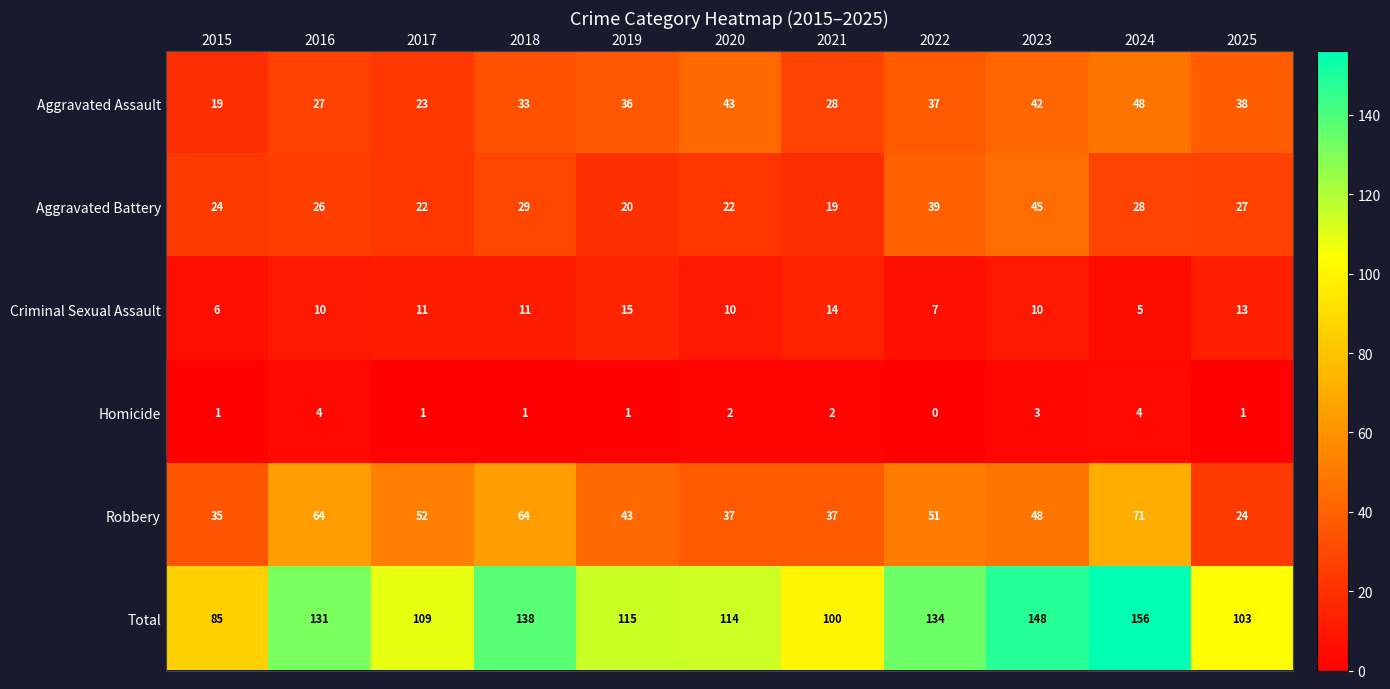

How many Homicide values are between 1 and 3?

8